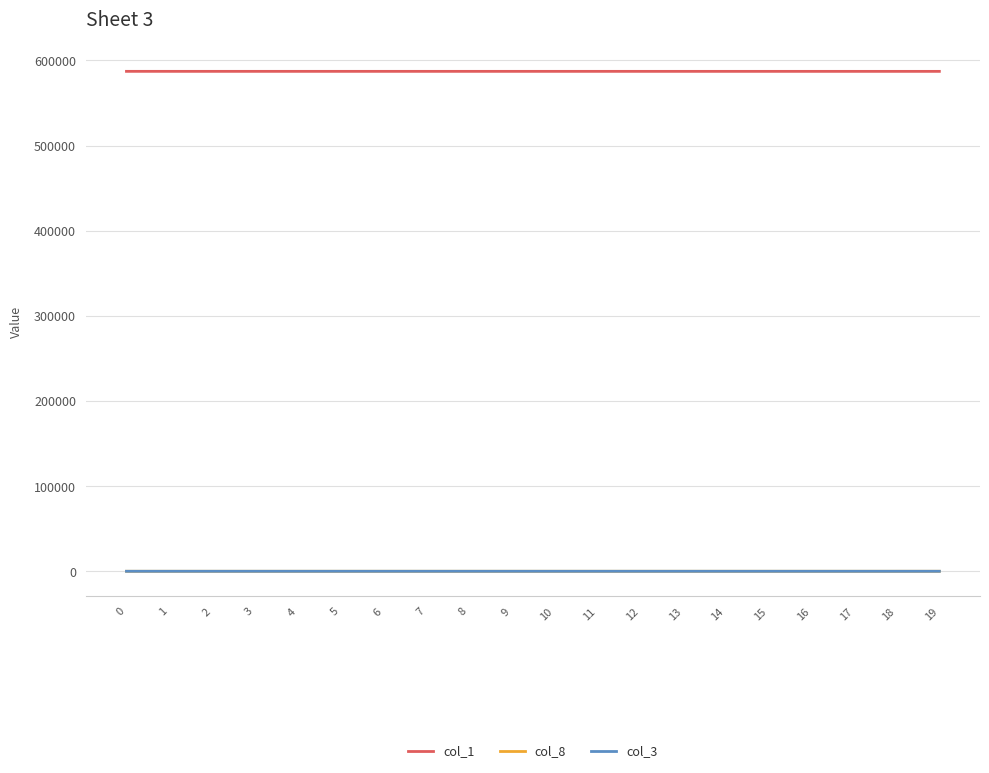

True or false: col_1 and col_3 intersect in this chart.

False